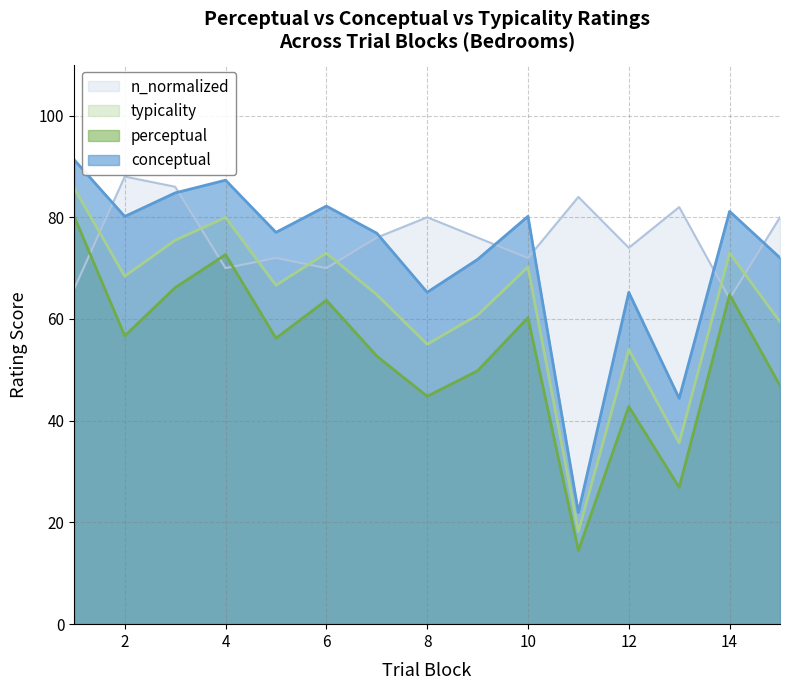

How many series are shown in this chart?

4